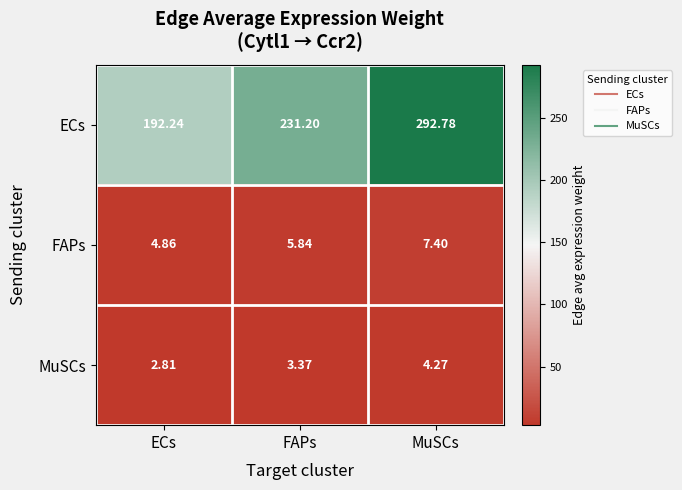

Which series changed the most between ECs and FAPs?

ECs